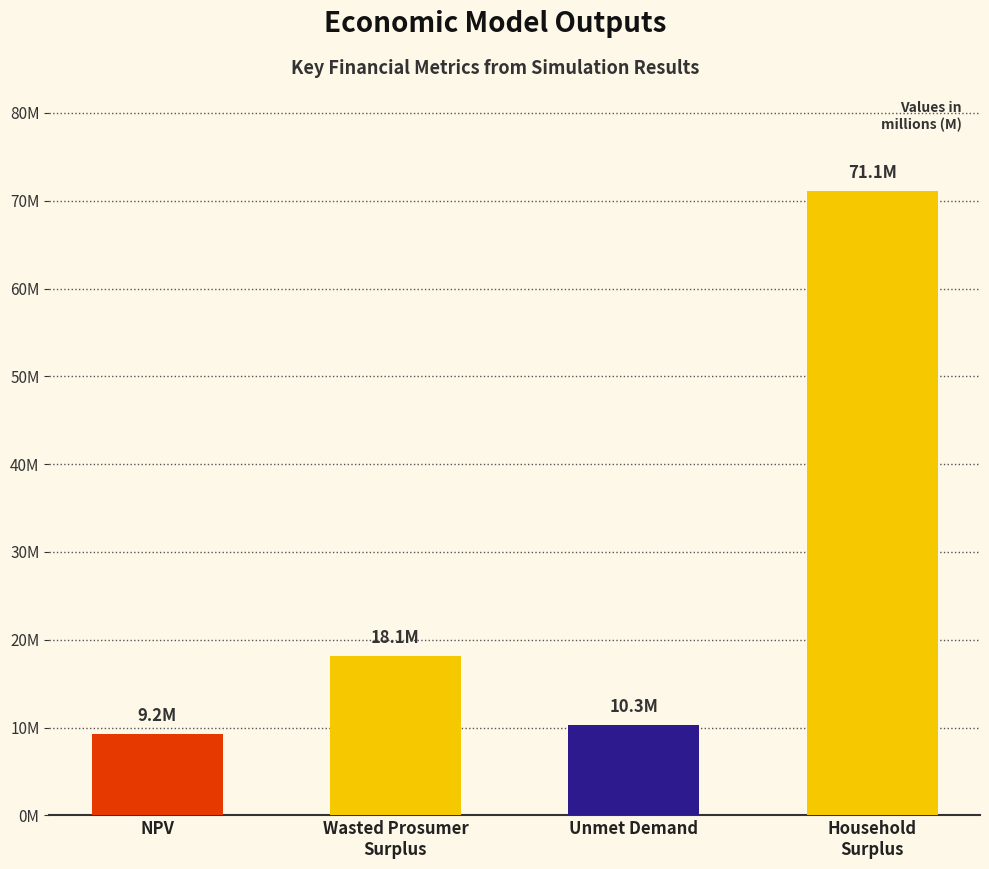

What is the smallest value displayed?

9214707.5